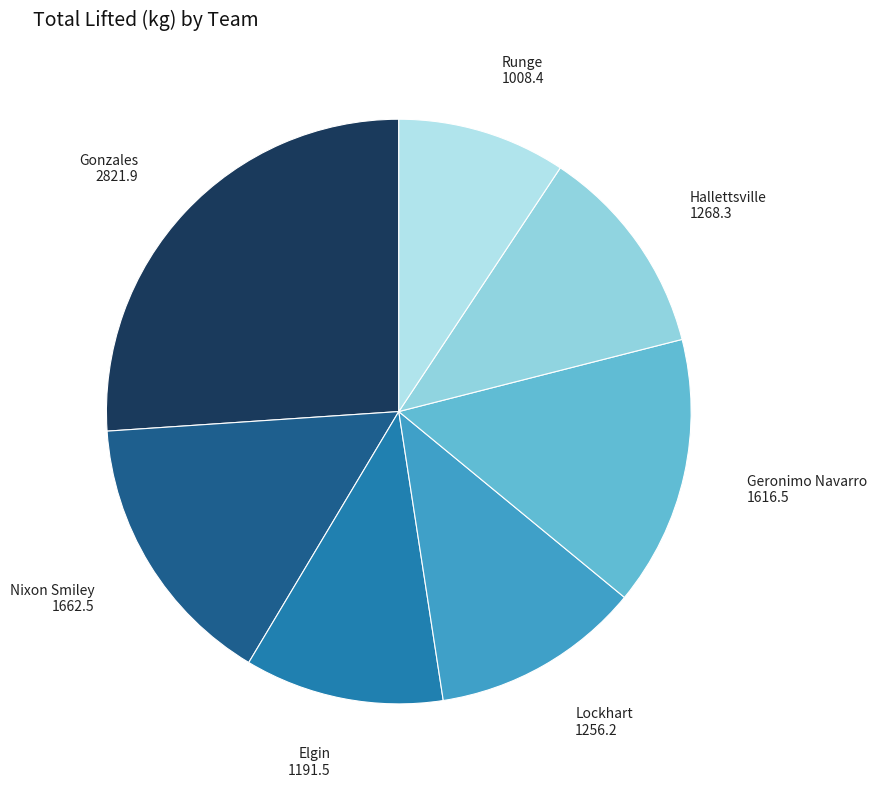

Count the number of slices in the pie.

7